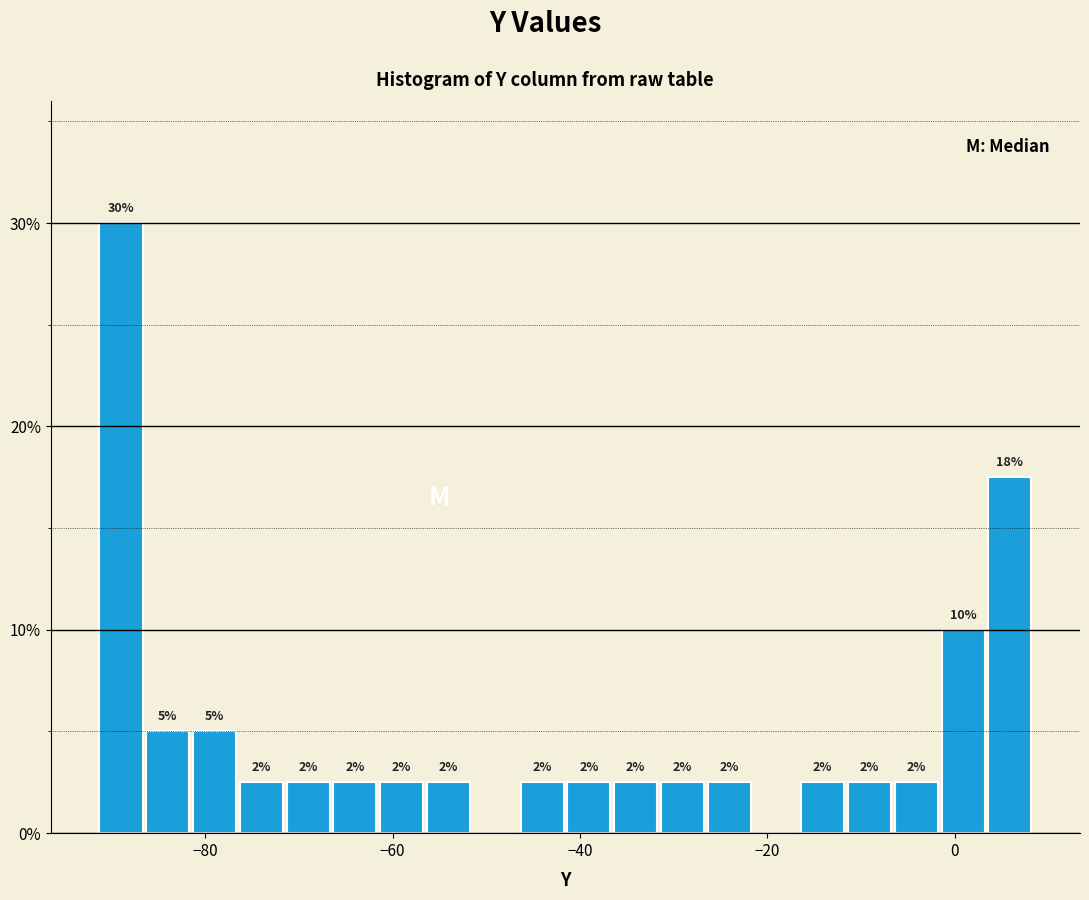

Around what value on the x-axis is the tallest bar? Give the approximate position of its centre, as read against the axis.

-90